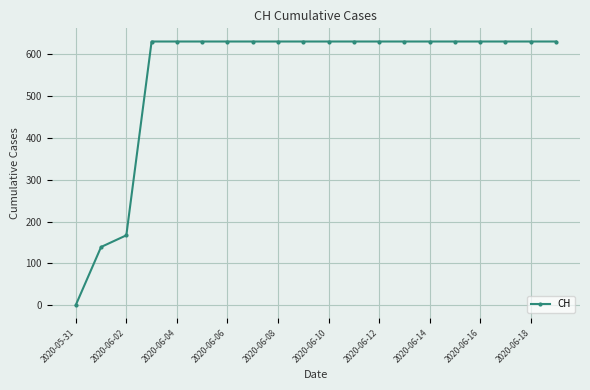

What is the value of the 16th point from the left?

631